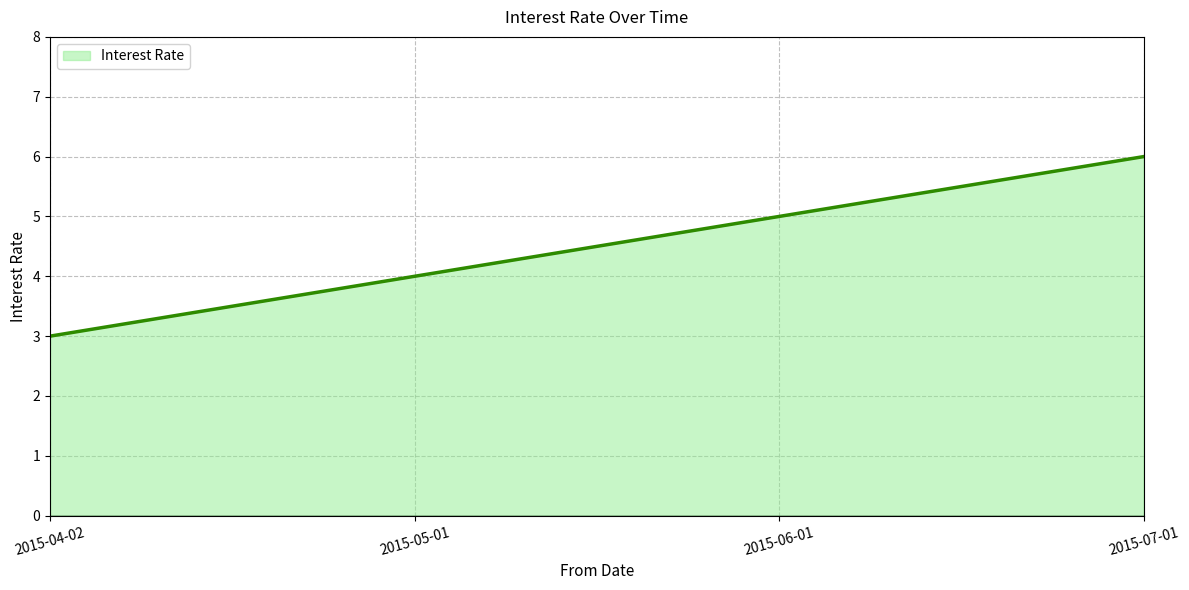

How many series are shown in this chart?

1